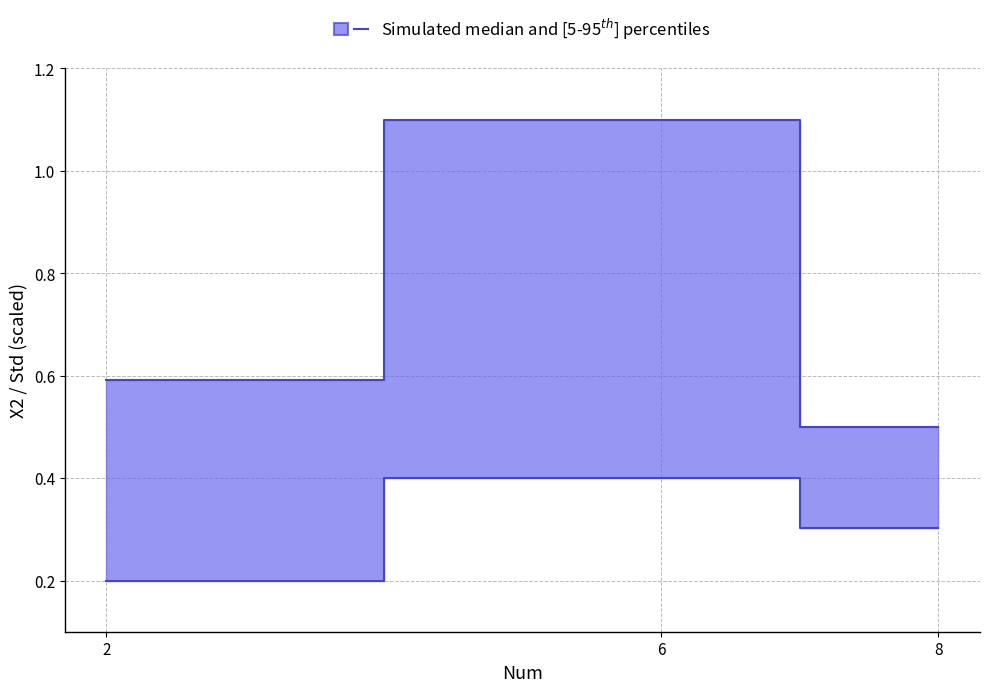

Which series has the largest total across all categories?

upper